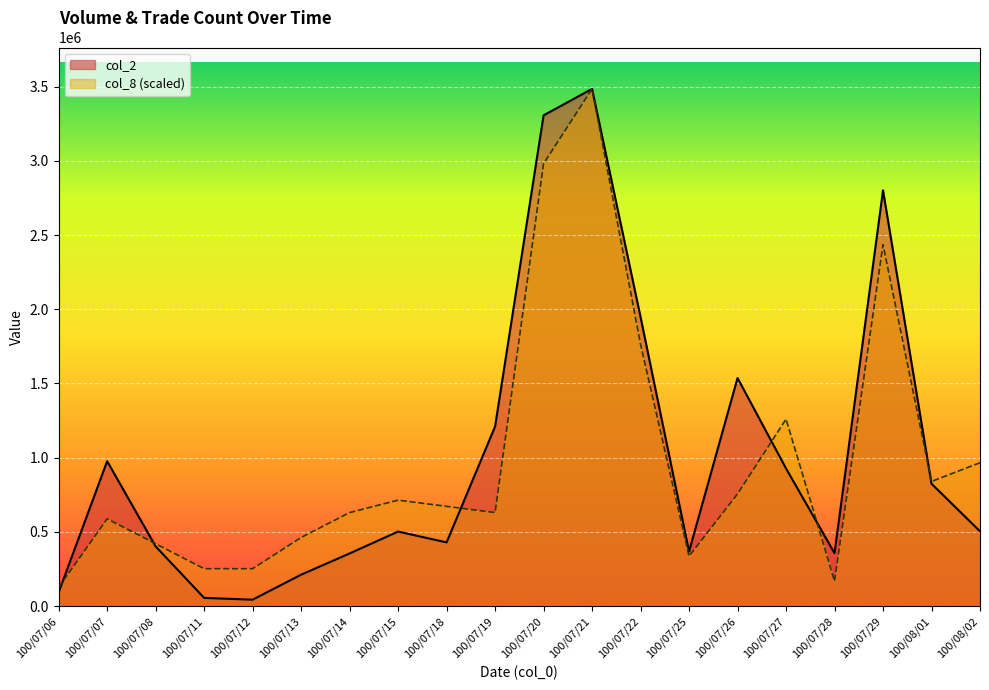

How many lines are shown in the chart?

2